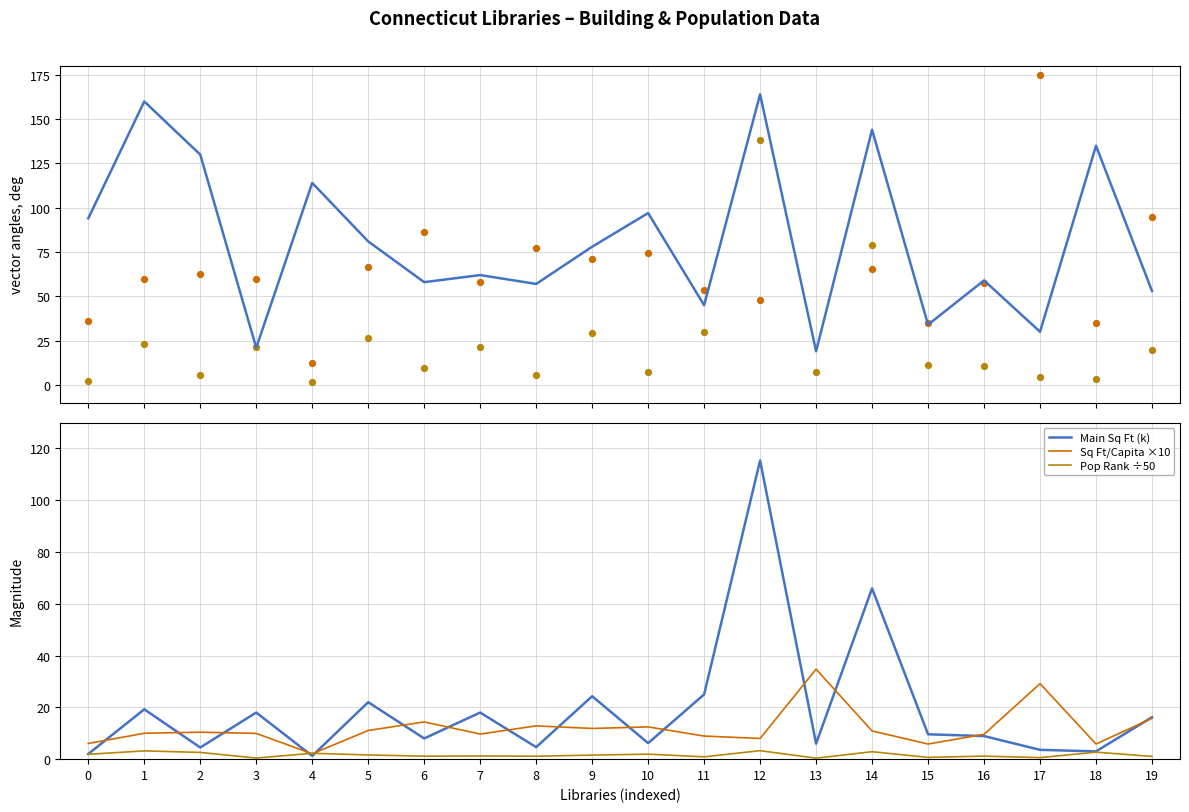

Which series contains the lowest Y value?

Pop Rank ÷50